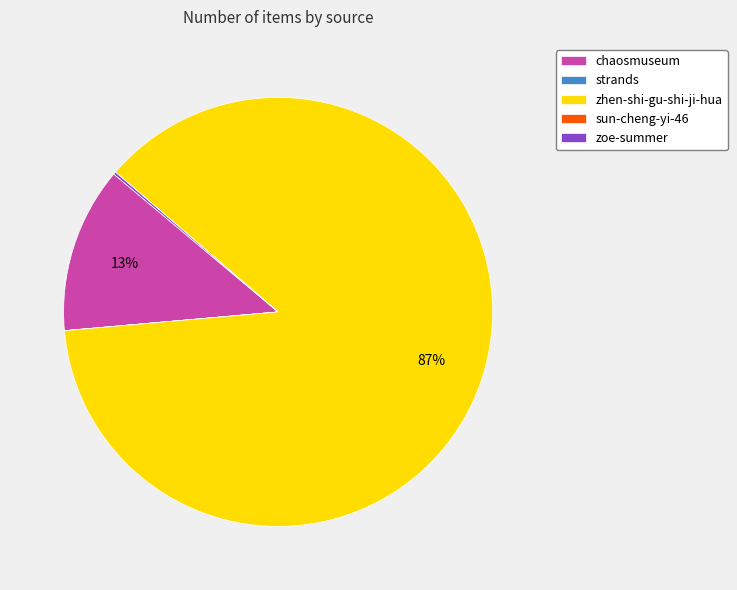

To the nearest percent, what portion does zhen-shi-gu-shi-ji-hua represent?

87%